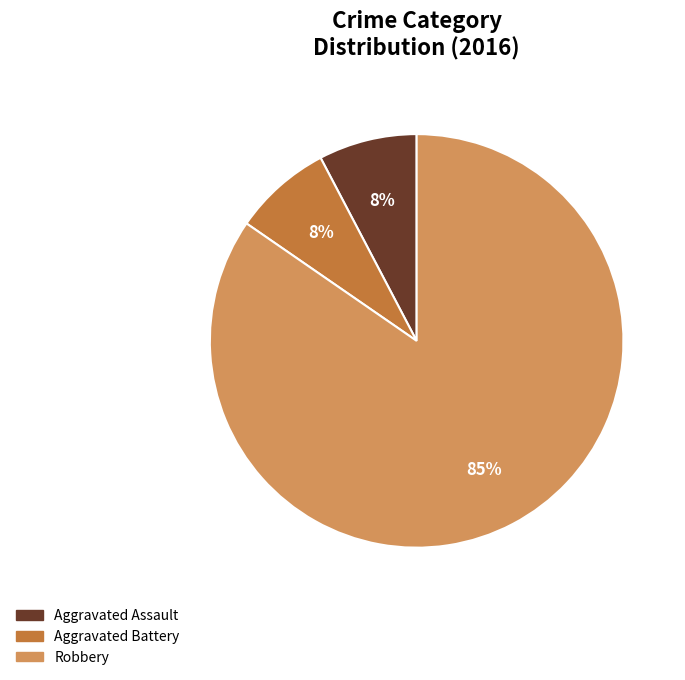

How many segments does this pie chart have?

3